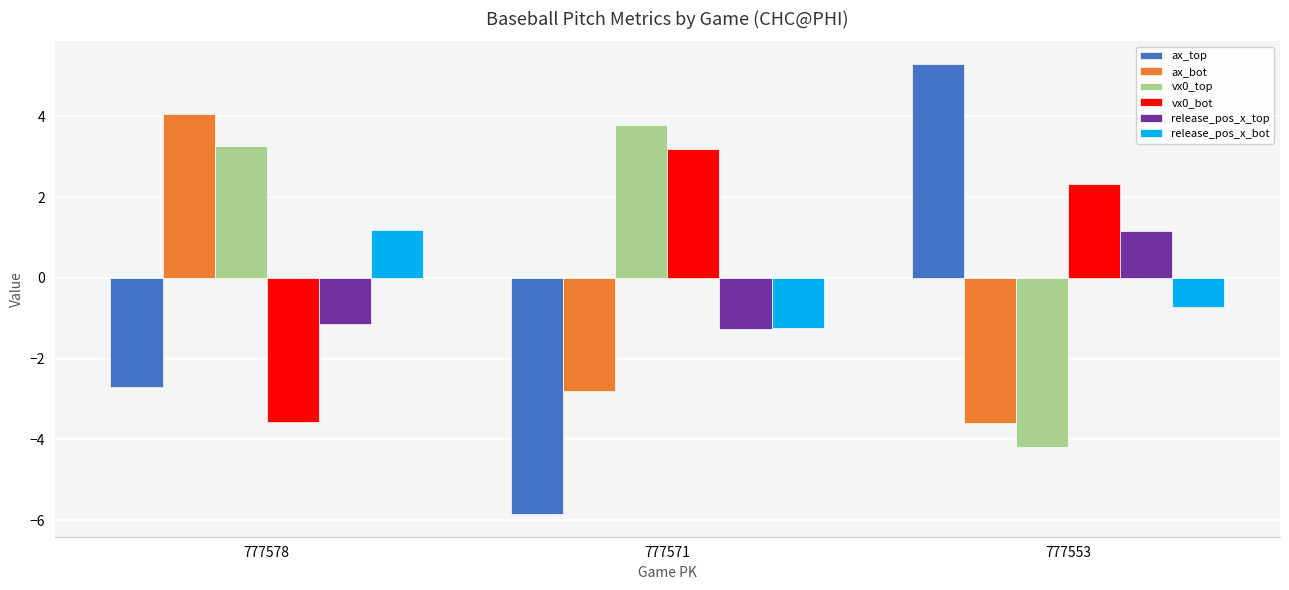

Count the number of data series in this chart.

6